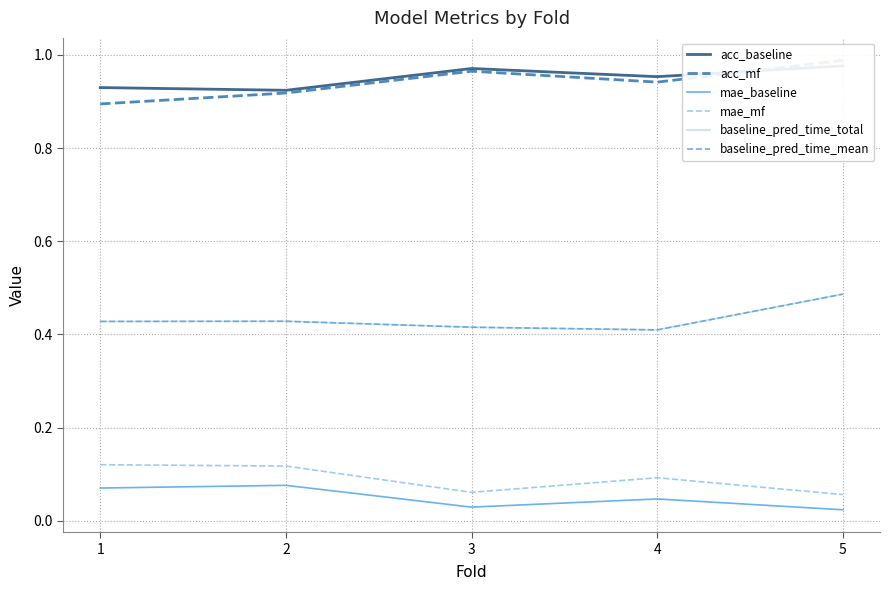

Rank the categories by acc_mf value from lowest to highest.

1, 2, 4, 3, 5